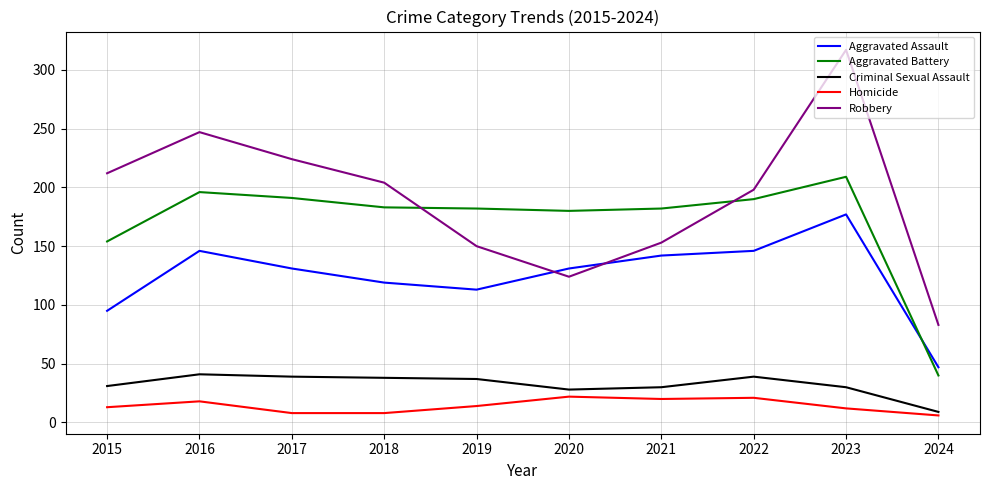

At which category does Homicide reach its first local peak?

2016